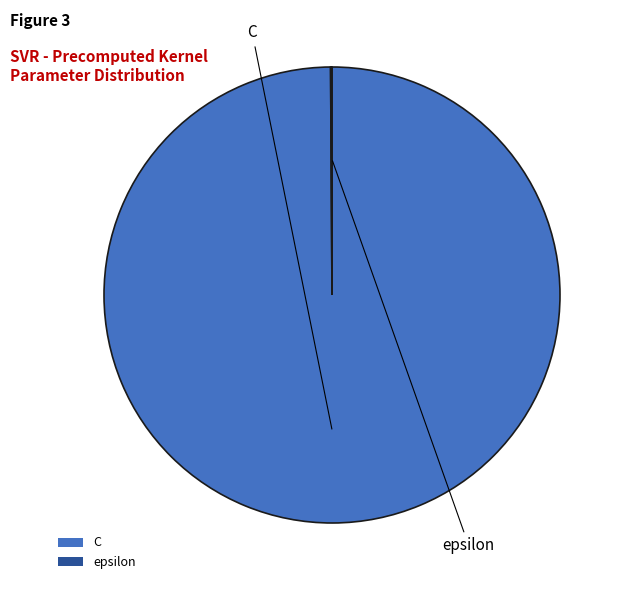

True or false: C accounts for 89% of the total.

False